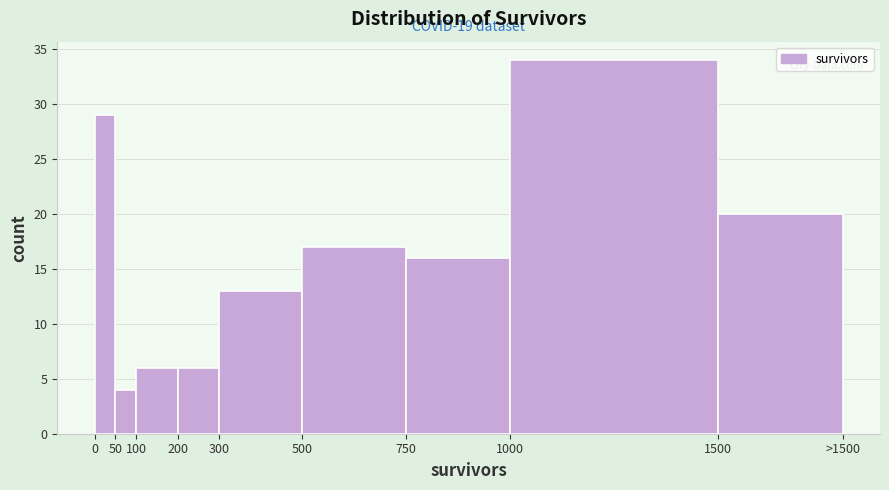

Reading left to right, what are all the values shown in this chart?

29	4	6	6	13	17	16	34	20